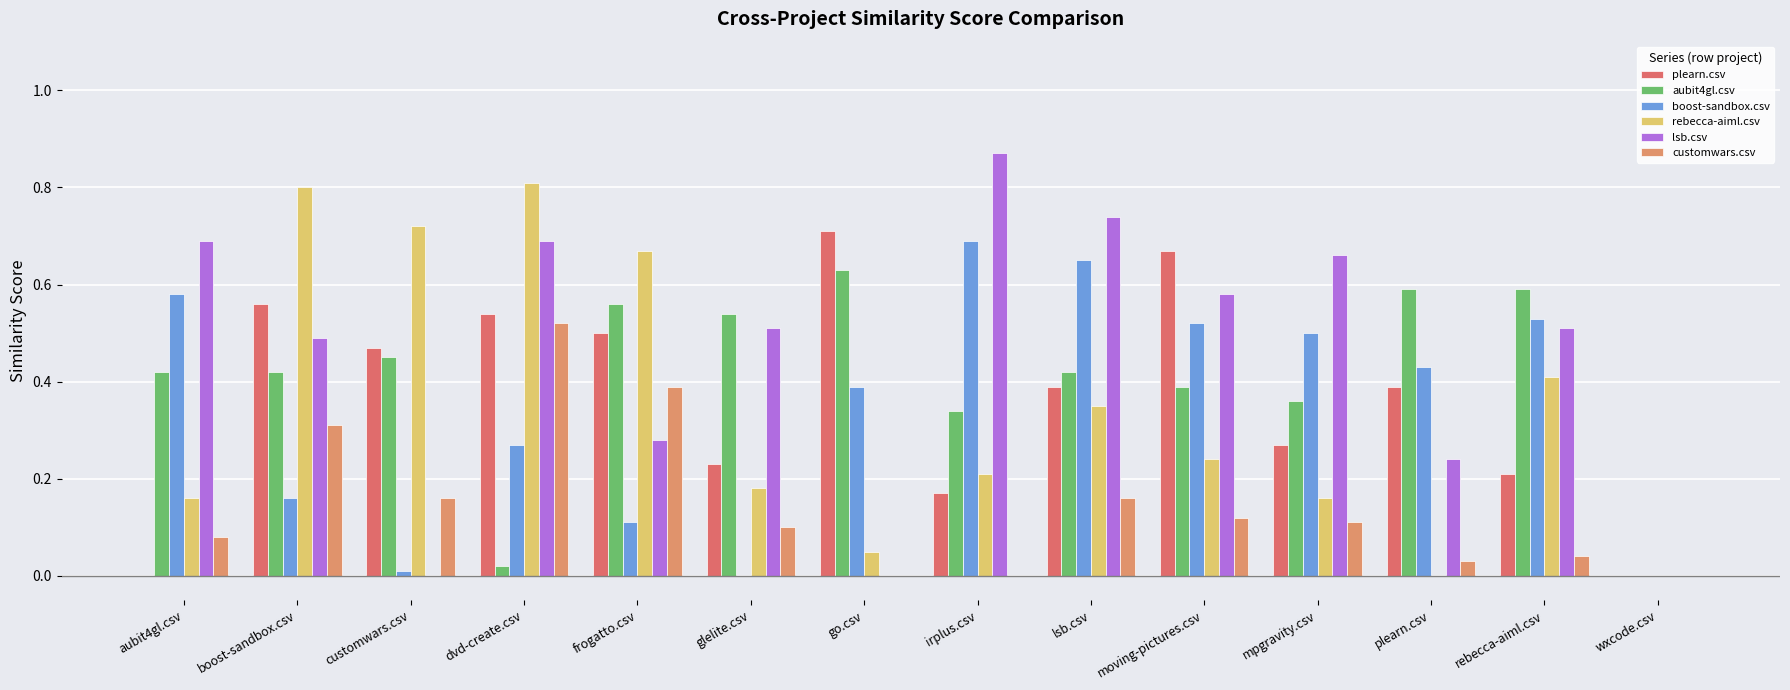

Rank the series at frogatto.csv from highest to lowest value.

rebecca-aiml.csv, aubit4gl.csv, plearn.csv, customwars.csv, lsb.csv, boost-sandbox.csv